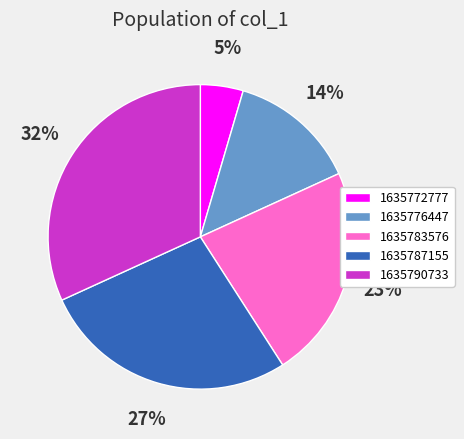

What percentage is the 1635772777 slice, to the nearest percent?

5%